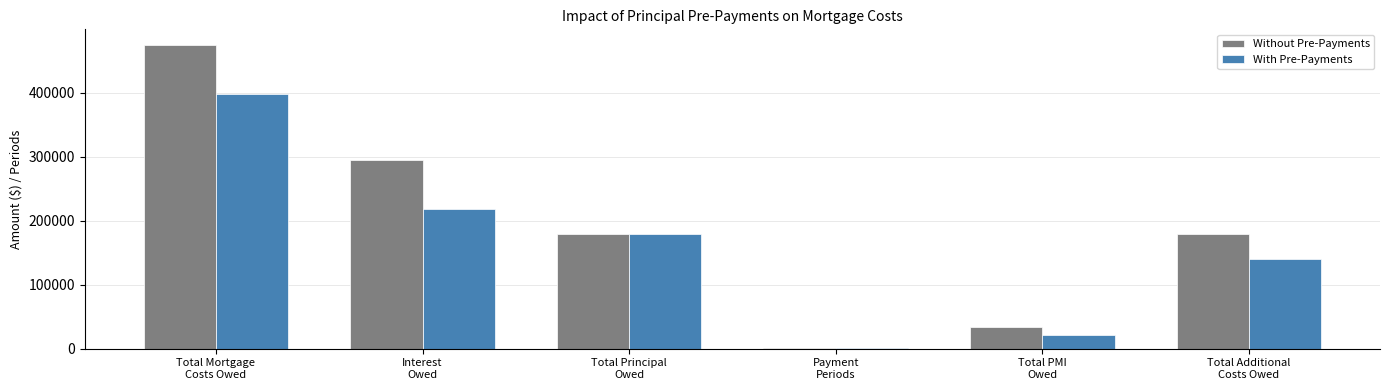

Which series has the widest spread of values?

Without Pre-Payments